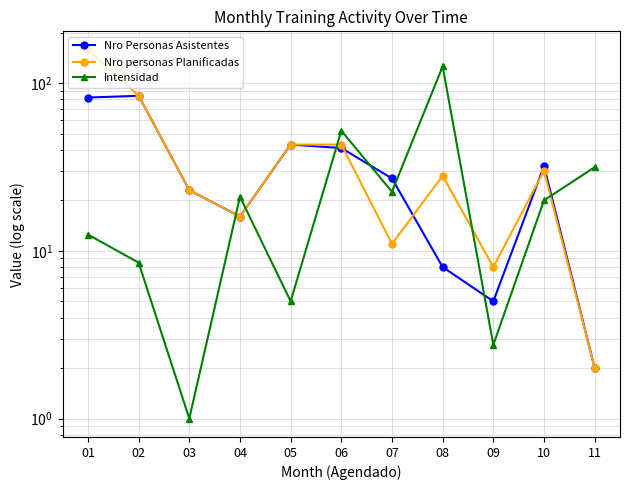

In Nro personas Planificadas, how many points are lower than both neighbors (excluding endpoints)?

3